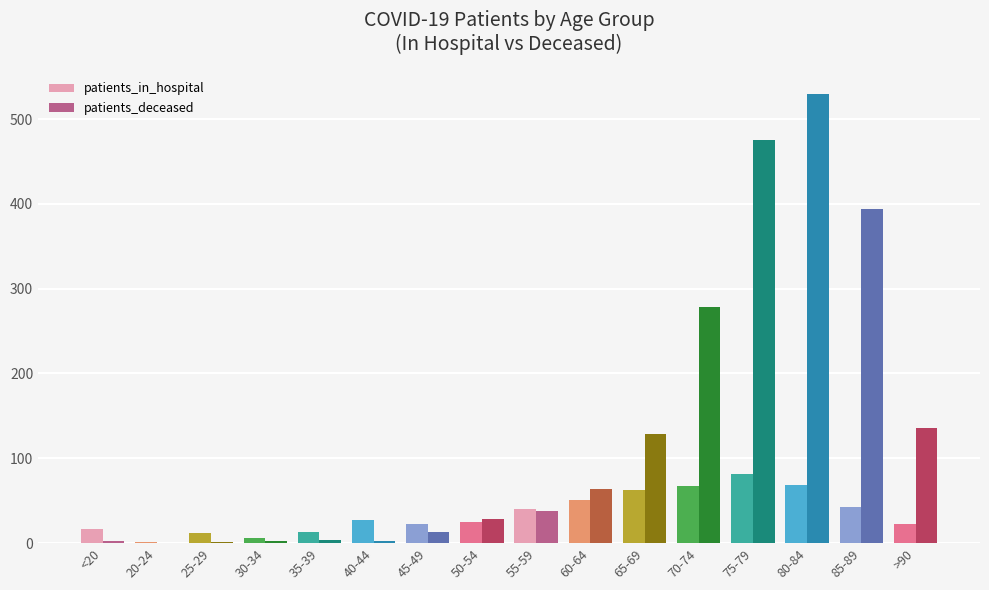

How many data points does each series have?

16